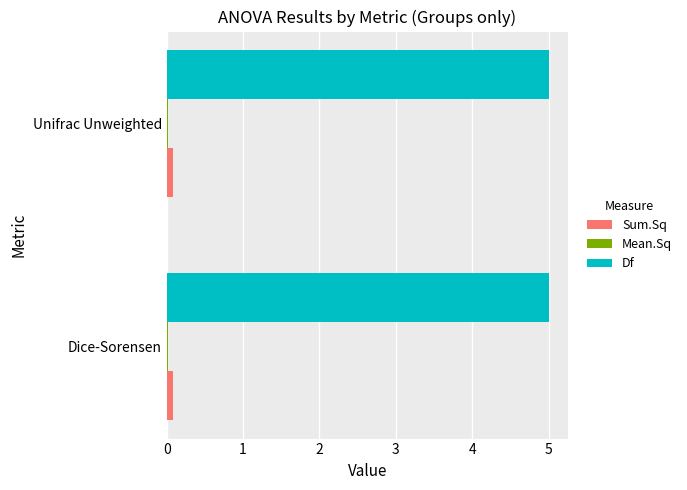

What is the average value of the Sum.Sq series?

0.1